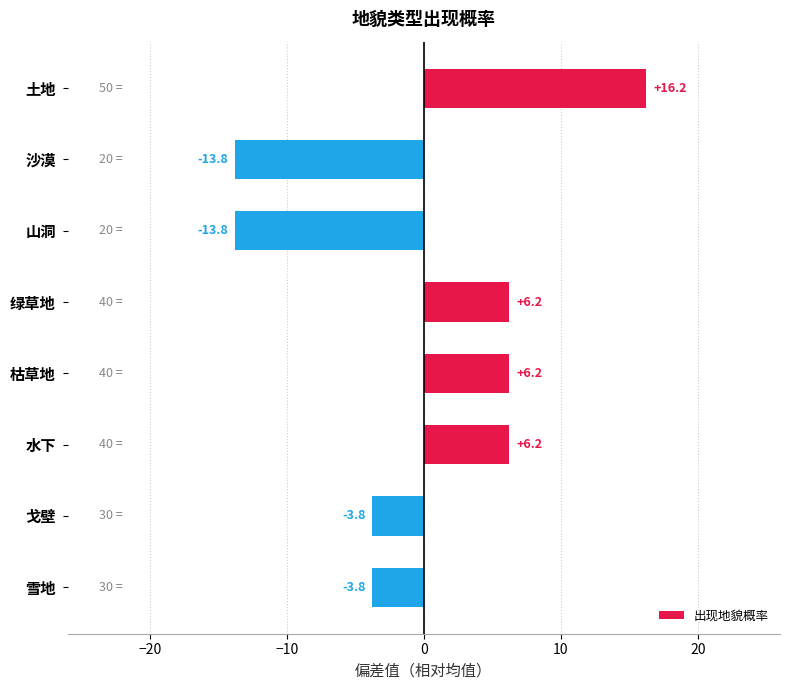

Are the bars grouped side by side (vs. stacked)?

No